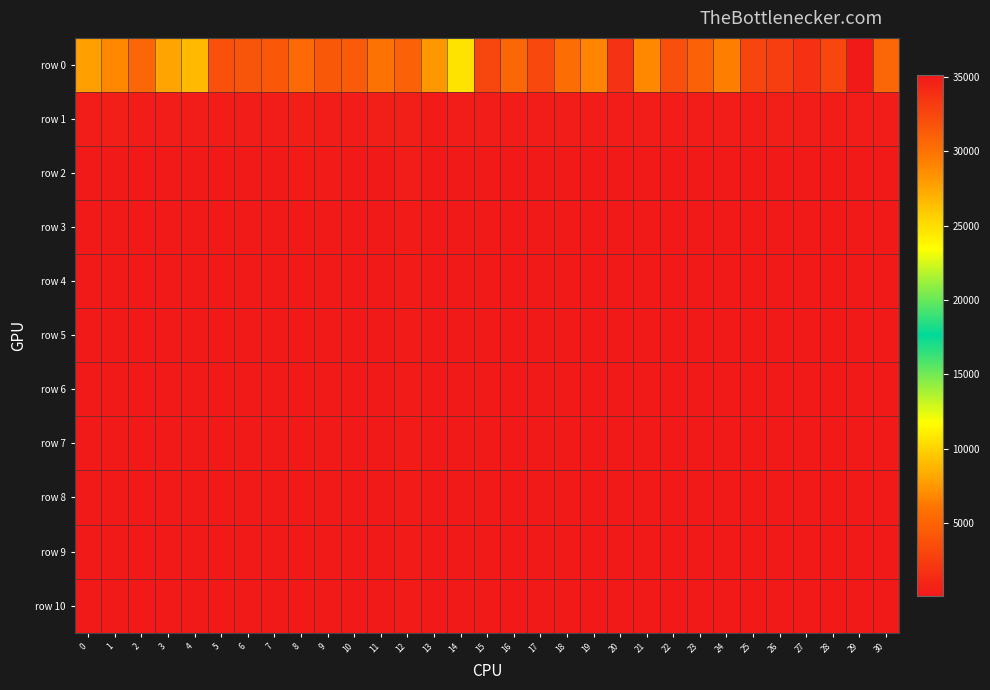

Reading left to right, what are all the values shown in this chart?

row 0: 0=27777.7	1=28891.3	2=30616.7	3=27566.2	4=26622.5	5=31848.7	6=31671.5	7=31517.7	8=30507.7	9=31485.5	10=31327.8	11=29991.5	12=30912.1	13=28100.6	14=24687.6	15=32465.1	16=30685.8	17=32396.1	18=30277.8	19=29001.2	20=33647.0	21=28898.5	22=32034.1	23=30895.0	24=29320.0	25=32567.3	26=32955.8	27=33811.9	28=32474.5	29=35121.4	30=30669.2
row 1: 0=449.3	1=515.9	2=397.2	3=454.2	4=473.4	5=448.0	6=431.9	7=432.9	8=540.1	9=451.0	10=435.6	11=512.8	12=521.7	13=305.3	14=405.8	15=394.3	16=455.1	17=452.9	18=416.5	19=462.2	20=449.3	21=416.3	22=467.0	23=409.0	24=470.6	25=474.2	26=522.4	27=440.9	28=387.8	29=461.1	30=448.5
row 2: 0=216.3	1=264.5	2=159.5	3=204.0	4=201.9	5=195.0	6=159.5	7=199.9	8=287.2	9=301.5	10=157.0	11=279.3	12=360.4	13=200.2	14=266.8	15=147.7	16=212.9	17=214.5	18=223.8	19=275.7	20=271.3	21=180.4	22=183.3	23=219.8	24=172.1	25=187.0	26=246.8	27=200.8	28=180.0	29=257.6	30=220.9
row 3: 0=195.1	1=253.5	2=157.3	3=201.4	4=201.9	5=188.4	6=158.0	7=197.8	8=269.4	9=264.5	10=156.5	11=270.6	12=340.5	13=197.1	14=259.1	15=144.6	16=195.3	17=210.5	18=216.0	19=231.6	20=268.9	21=174.1	22=169.6	23=218.4	24=159.1	25=182.6	26=245.4	27=198.1	28=172.6	29=252.3	30=211.7
row 4: 0=192.9	1=253.2	2=157.2	3=200.8	4=201.9	5=188.1	6=158.0	7=197.3	8=263.8	9=253.2	10=156.5	11=269.9	12=339.7	13=195.3	14=255.6	15=144.5	16=189.7	17=210.3	18=214.9	19=231.3	20=268.8	21=172.9	22=167.5	23=218.3	24=159.1	25=182.4	26=245.4	27=198.0	28=172.4	29=251.5	30=210.4
row 5: 0=192.4	1=253.2	2=157.2	3=200.7	4=201.9	5=188.0	6=158.0	7=197.0	8=261.3	9=252.2	10=156.5	11=269.8	12=339.6	13=194.9	14=255.1	15=144.5	16=188.3	17=210.3	18=214.8	19=231.3	20=268.8	21=172.5	22=167.0	23=218.3	24=159.1	25=182.4	26=245.4	27=198.0	28=172.4	29=251.3	30=210.1
row 6: 0=192.4	1=253.2	2=157.2	3=200.7	4=201.9	5=188.0	6=158.0	7=196.9	8=259.9	9=252.0	10=156.5	11=269.8	12=339.6	13=194.8	14=255.0	15=144.5	16=187.8	17=210.3	18=214.7	19=231.3	20=268.8	21=172.4	22=166.8	23=218.3	24=159.1	25=182.4	26=245.4	27=198.0	28=172.4	29=251.2	30=210.0
row 7: 0=192.3	1=253.2	2=157.2	3=200.7	4=201.9	5=188.0	6=158.0	7=196.9	8=259.2	9=252.0	10=156.5	11=269.8	12=339.6	13=194.8	14=254.9	15=144.5	16=187.6	17=210.2	18=214.7	19=231.3	20=268.8	21=172.4	22=166.7	23=218.3	24=159.1	25=182.4	26=245.4	27=198.0	28=172.4	29=251.2	30=209.9
row 8: 0=192.3	1=253.2	2=157.2	3=200.7	4=201.9	5=188.0	6=158.0	7=196.8	8=258.9	9=251.9	10=156.5	11=269.8	12=339.6	13=194.8	14=254.9	15=144.5	16=187.6	17=210.2	18=214.7	19=231.3	20=268.8	21=172.4	22=166.7	23=218.3	24=159.1	25=182.4	26=245.4	27=198.0	28=172.4	29=251.1	30=209.9
row 9: 0=192.3	1=253.2	2=157.2	3=200.7	4=201.9	5=188.0	6=158.0	7=196.8	8=258.7	9=251.9	10=156.5	11=269.8	12=339.6	13=194.8	14=254.9	15=144.5	16=187.6	17=210.2	18=214.7	19=231.3	20=268.8	21=172.4	22=166.7	23=218.3	24=159.1	25=182.4	26=245.4	27=198.0	28=172.4	29=251.1	30=209.9
row 10: 0=192.3	1=253.2	2=157.2	3=200.7	4=201.9	5=188.0	6=158.0	7=196.7	8=258.6	9=251.9	10=156.5	11=269.8	12=339.6	13=194.8	14=254.9	15=144.5	16=187.5	17=210.2	18=214.7	19=231.3	20=268.8	21=172.4	22=166.6	23=218.3	24=159.1	25=182.4	26=245.4	27=198.0	28=172.4	29=251.1	30=209.9